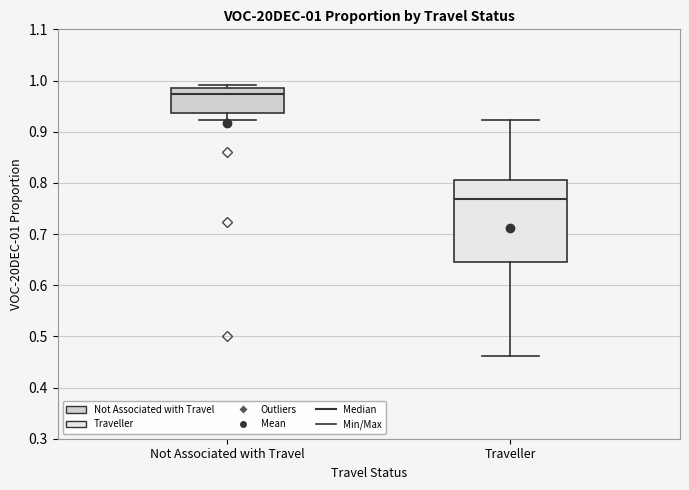

Which box is the tallest, from its lower edge to its upper edge?

Traveller